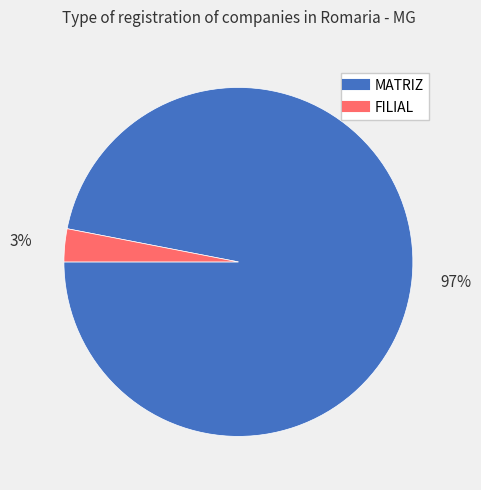

To the nearest percent, what is the average slice percentage?

50%